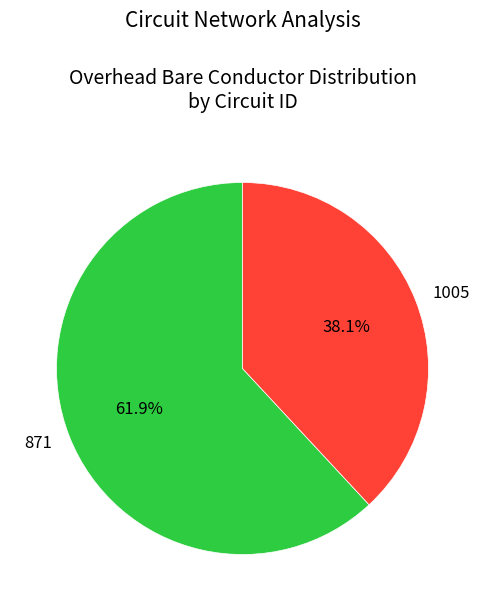

Do 871 and 1005 together represent more than half of the pie?

Yes